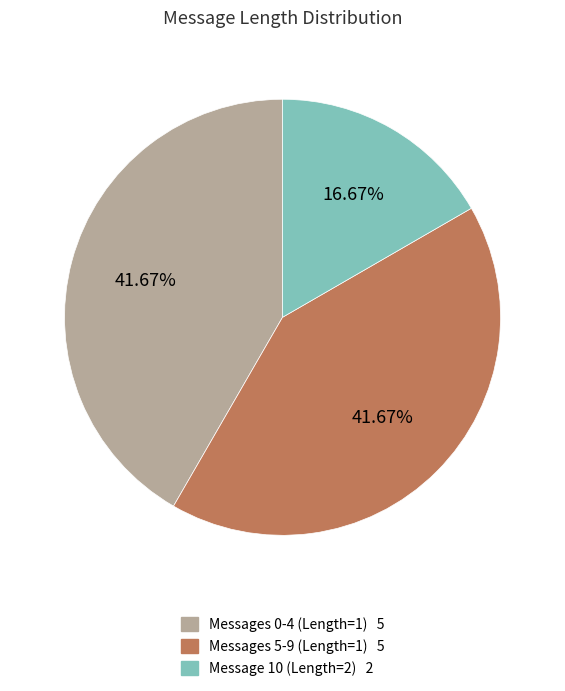

To the nearest percent, what is the difference between the largest and smallest slice percentages?

25%